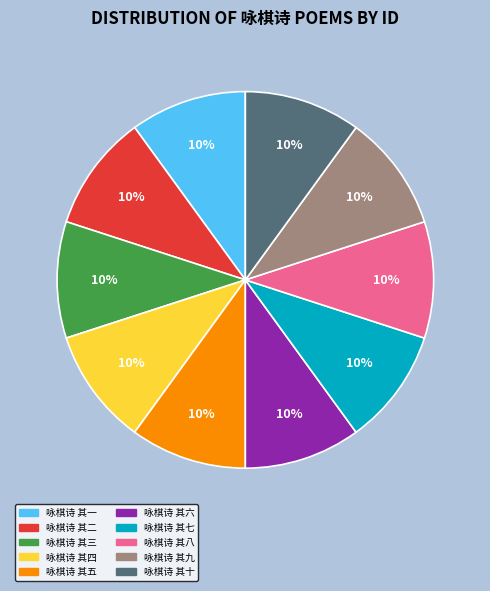

Is there any slice that represents more than half of the pie?

No